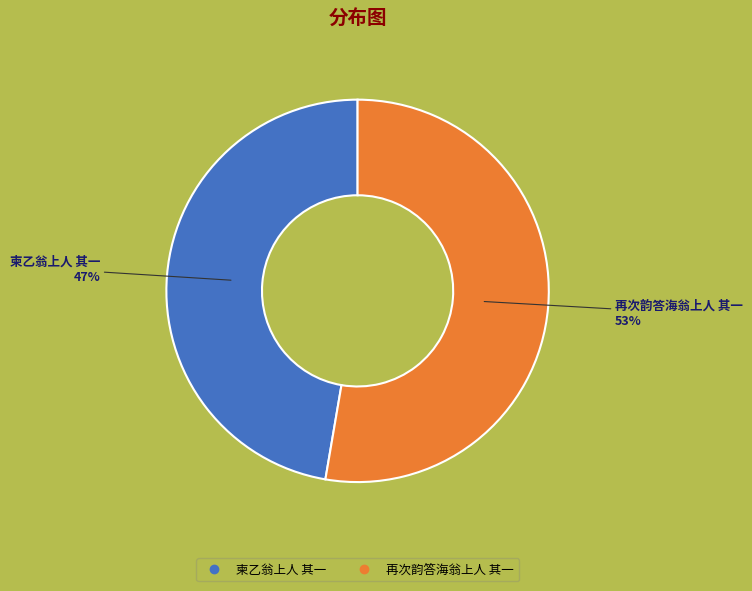

What percentage is the 柬乙翁上人 其一 slice, to the nearest percent?

47%